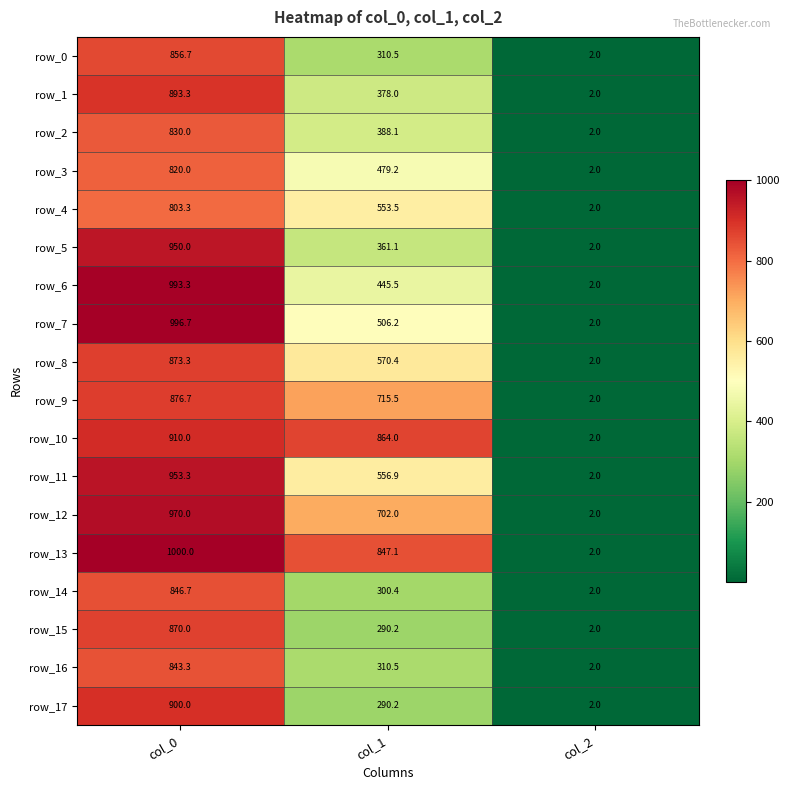

What is the average value of the row_1 series?

424.4